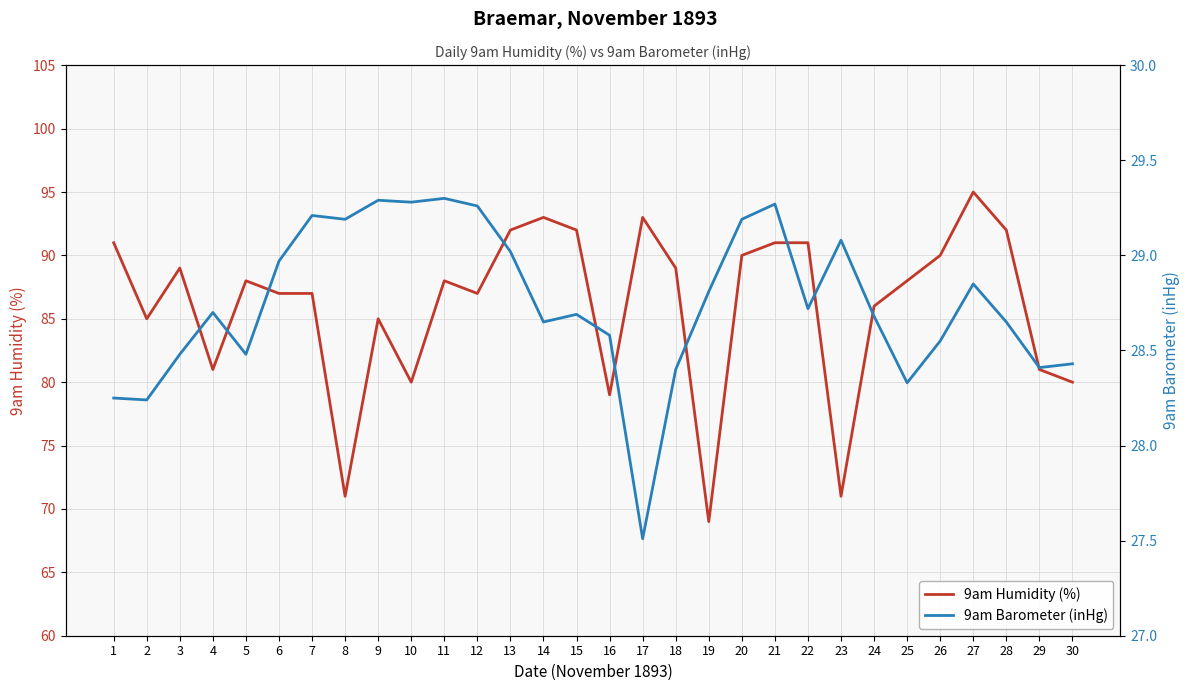

At how many categories does at least one series exceed 84?

22